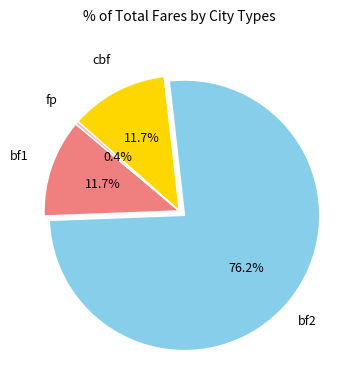

Does any single category account for the majority?

Yes